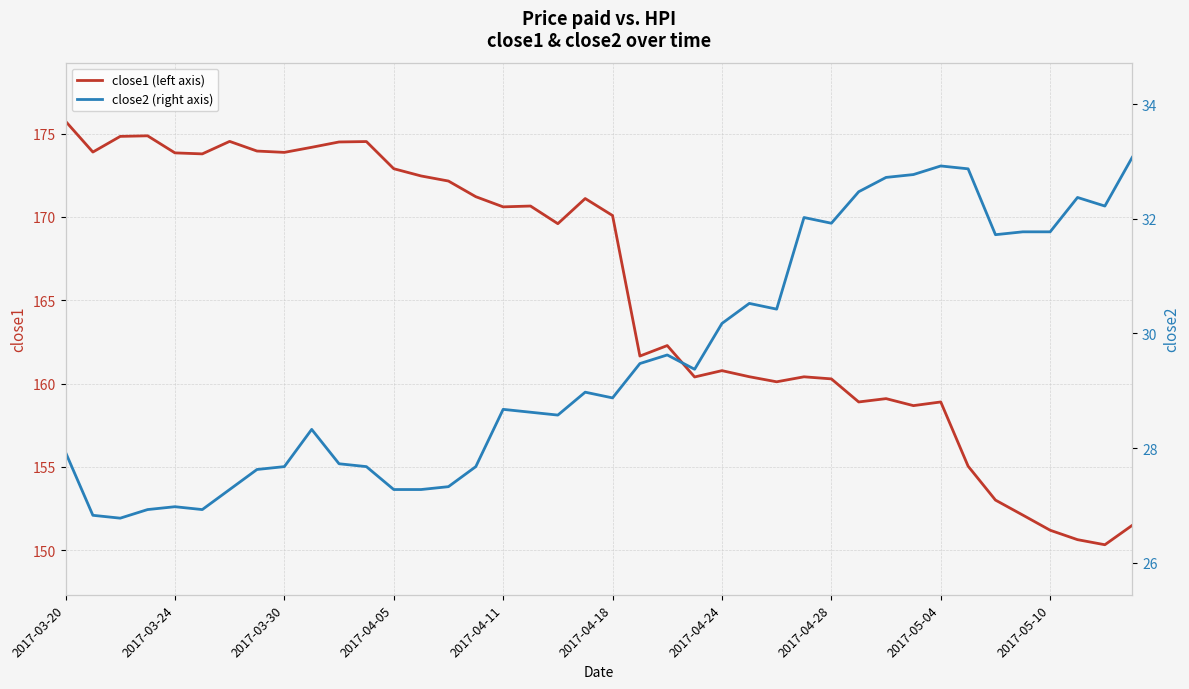

At which label does close1 (left axis) reach its peak?

2017-03-20